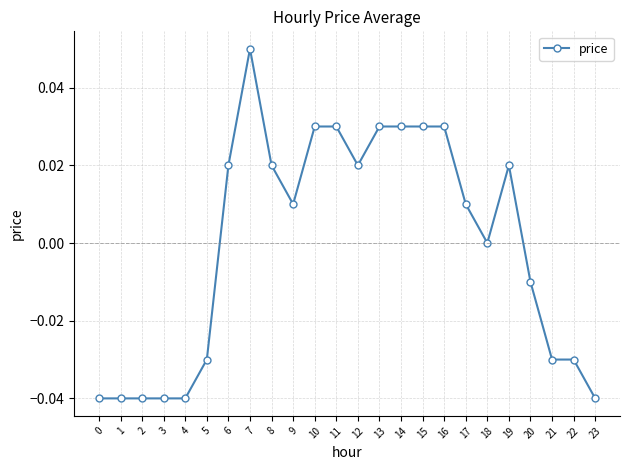

How many series are shown in this chart?

1